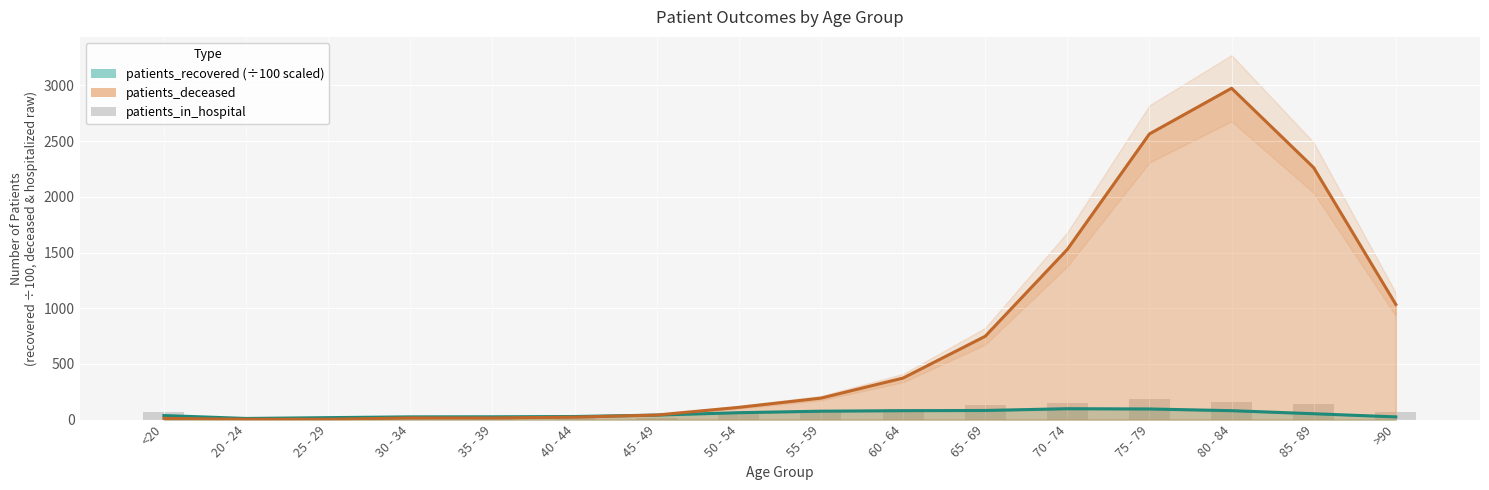

What is the label of the 10th bar from the right?

45 - 49